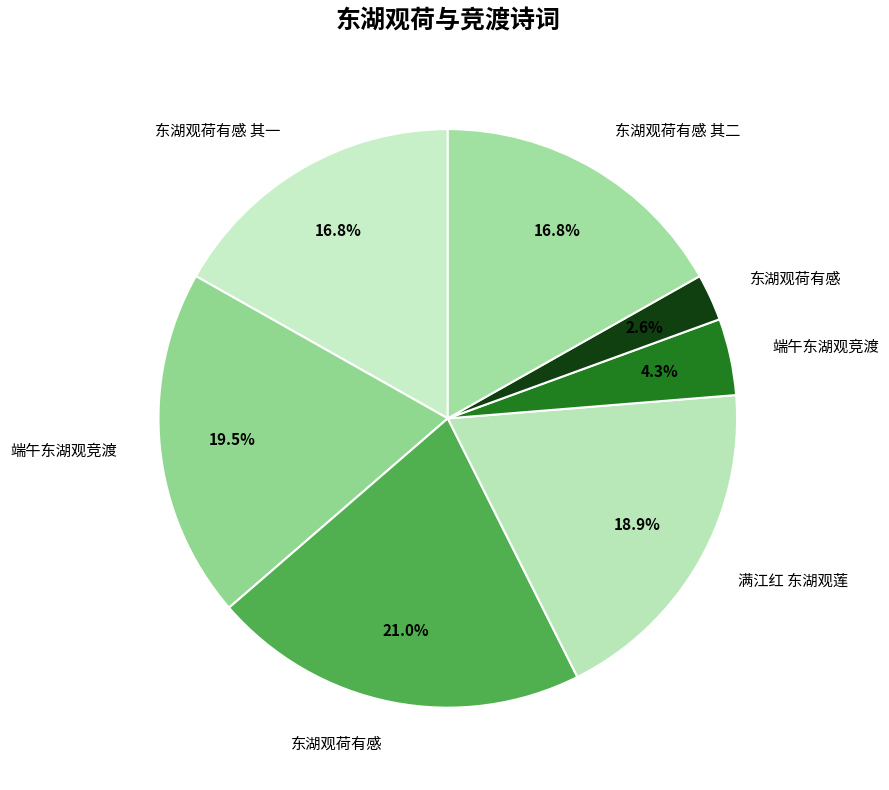

Which category has the smallest portion of the pie?

东湖观荷有感